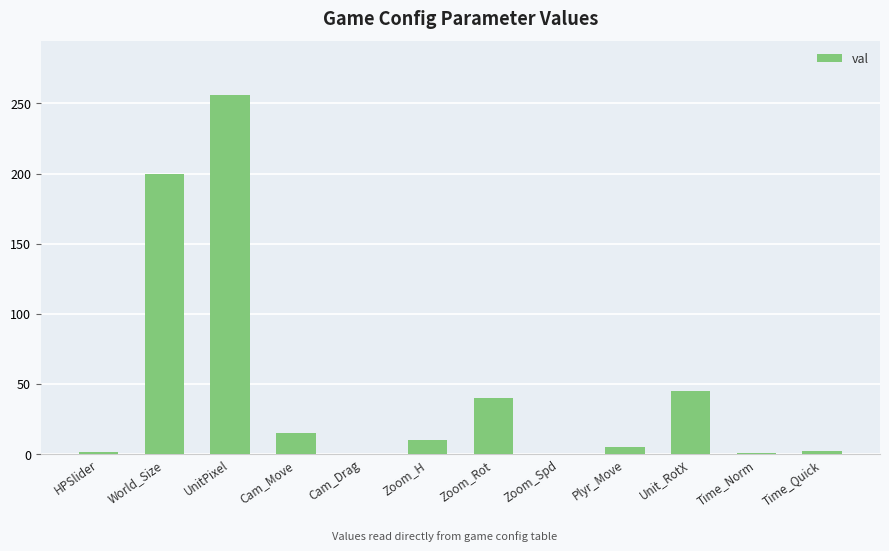

How many series are shown in this chart?

1